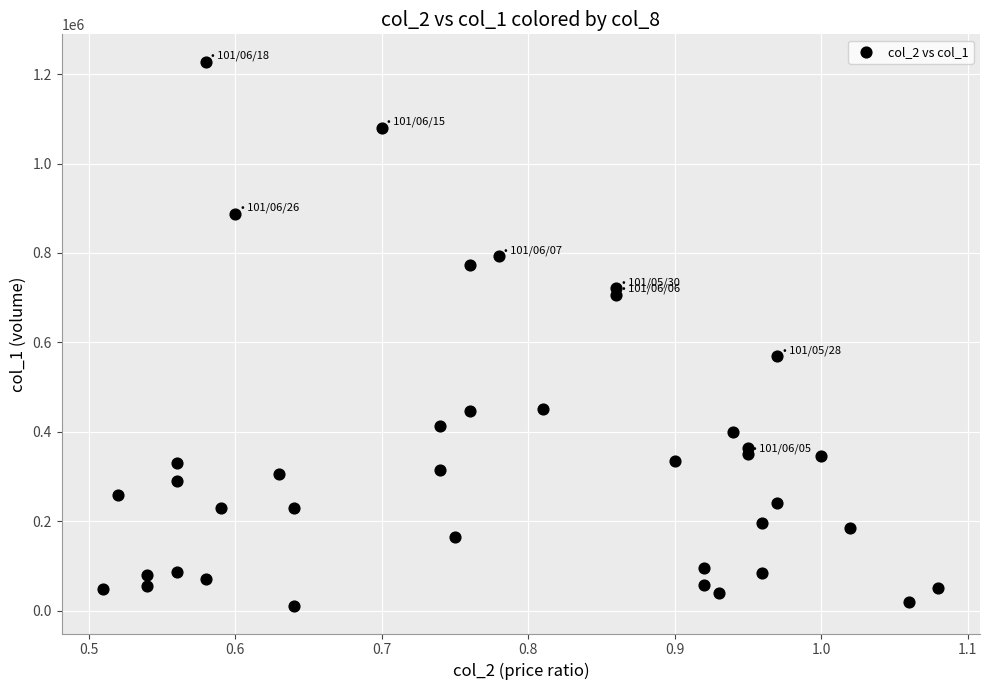

What Y value in the scatter plot is closest to 619000?

569000